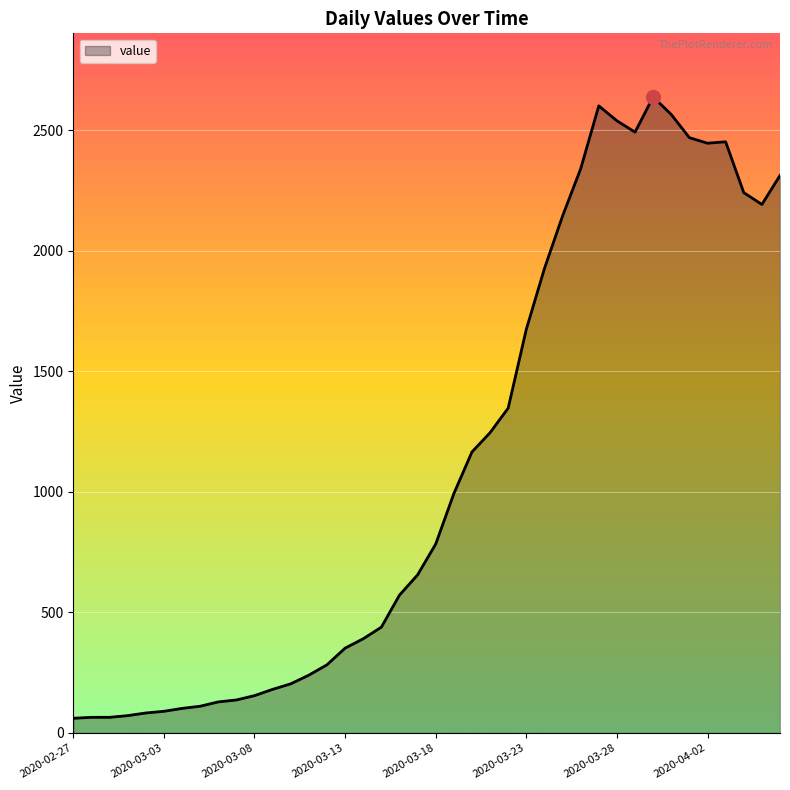

What is the difference between the maximum and minimum values?

2578